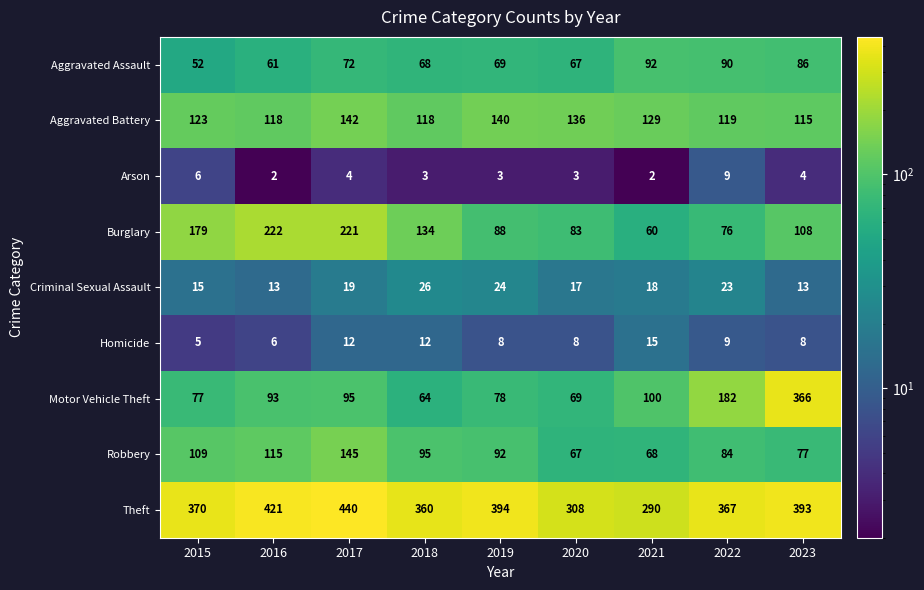

How many values in the Aggravated Battery series are below 123?

4